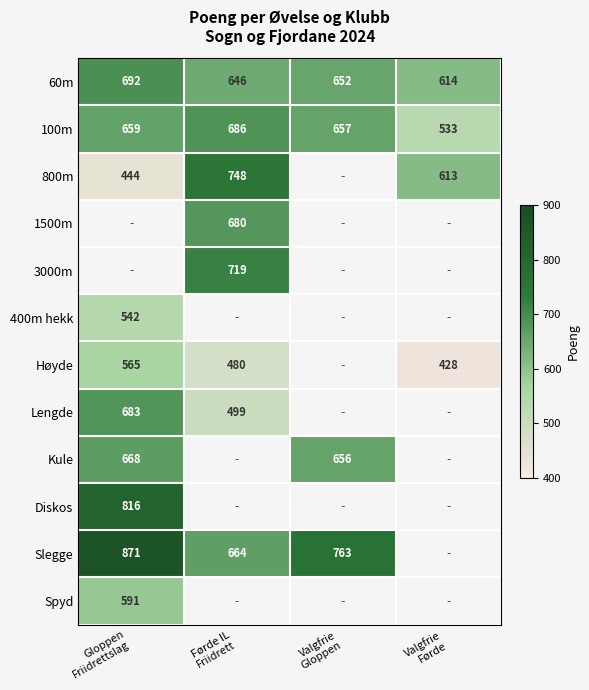

At how many categories does at least one series exceed 699?

3